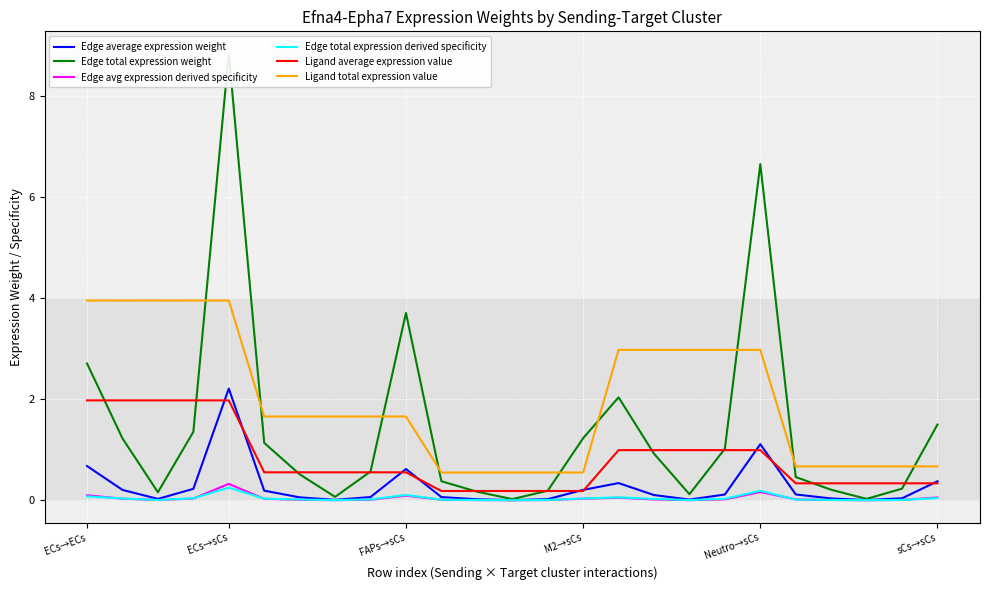

True or false: Ligand average expression value and Ligand total expression value cross at least once.

False